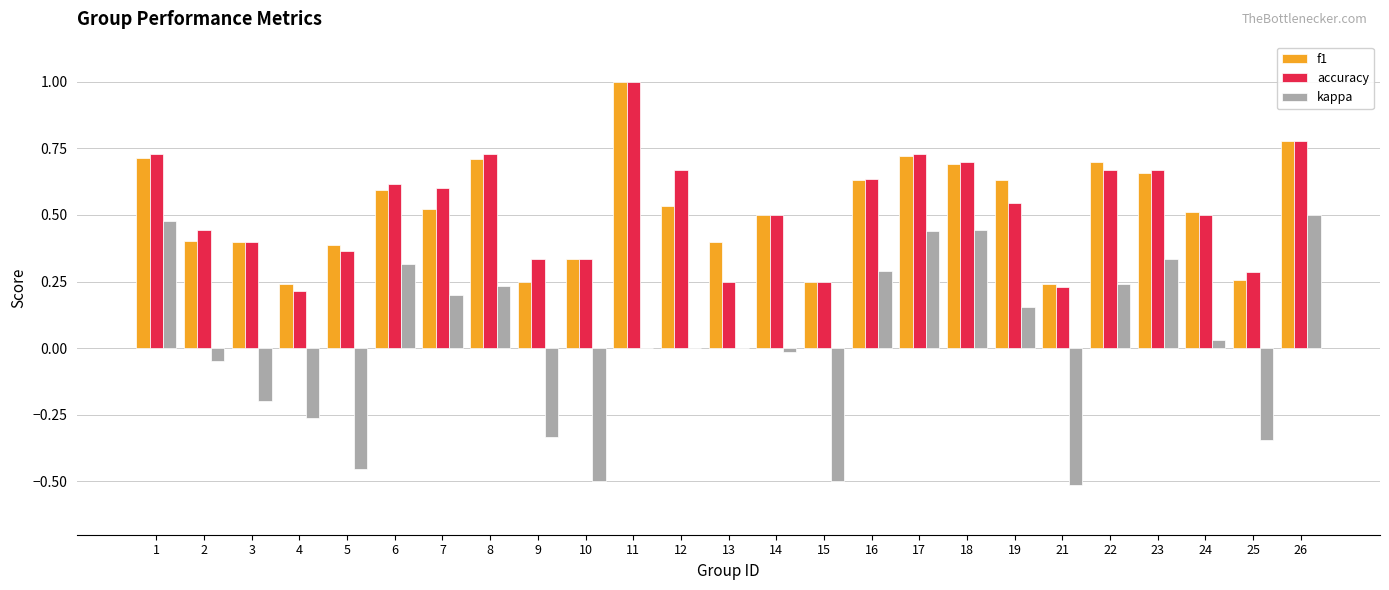

Which series changed the most between 15 and 16?

kappa